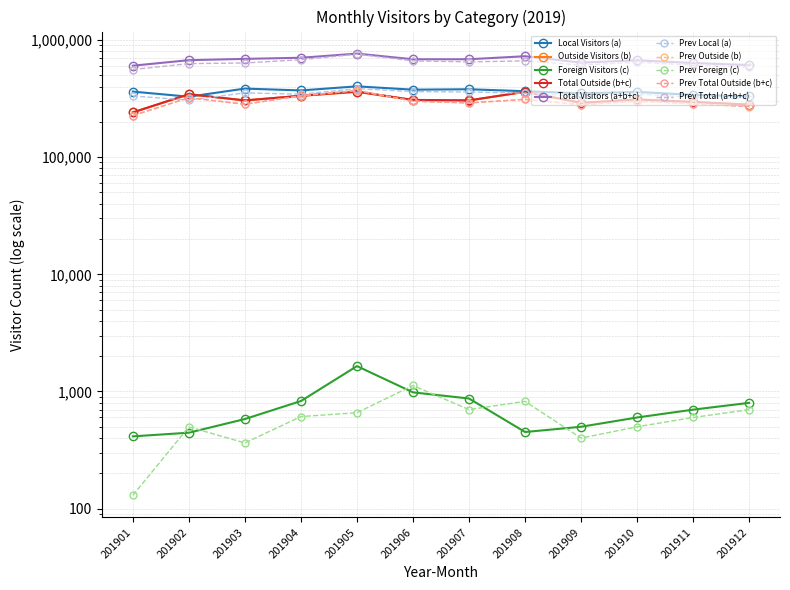

Is this an area chart (filled region under the line)?

No